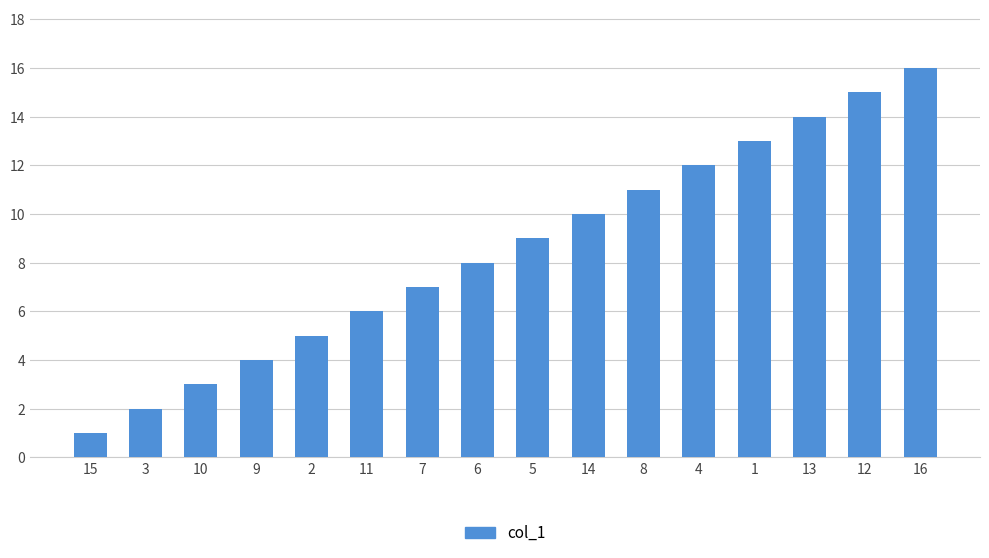

What is the label of the 15th bar from the left?

12